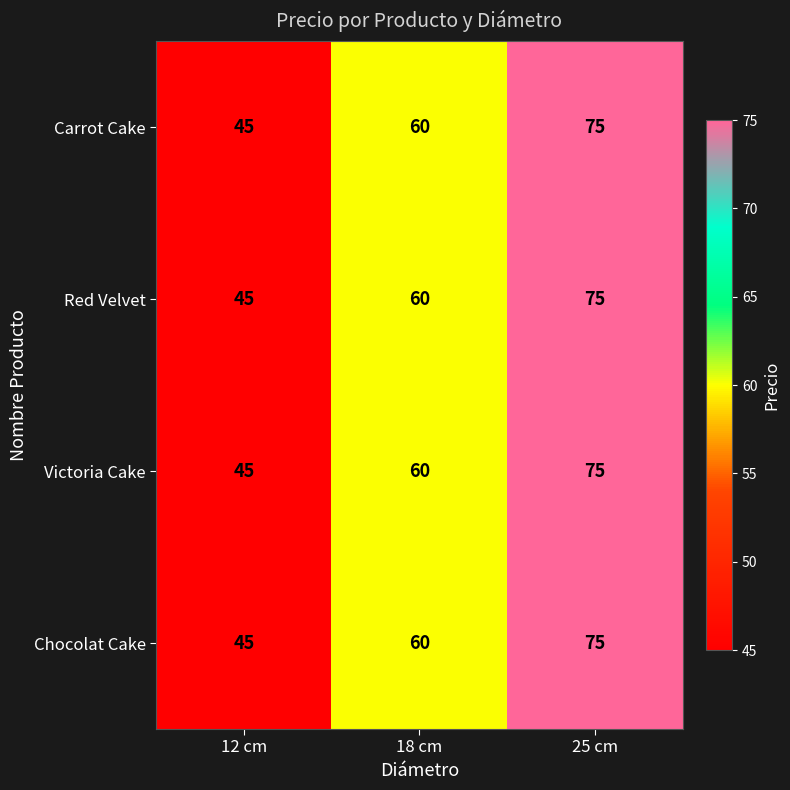

Count the number of data series in this chart.

4